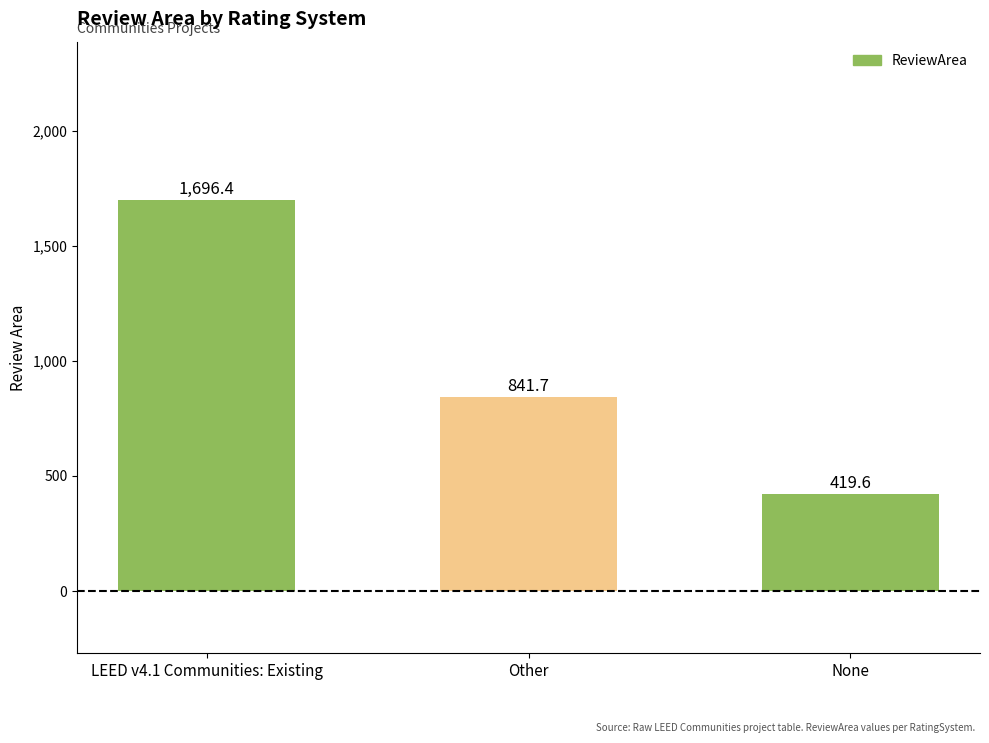

What is the label of the 3rd bar from the left?

None